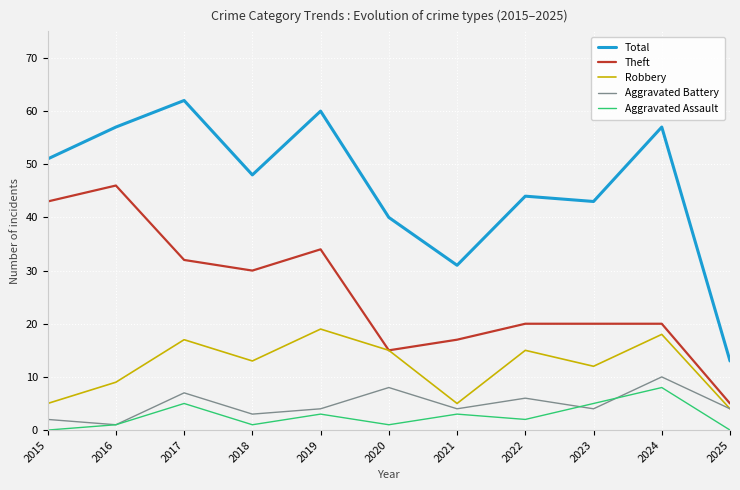

What is the sum of the Total values at 2024 and 2020?

97